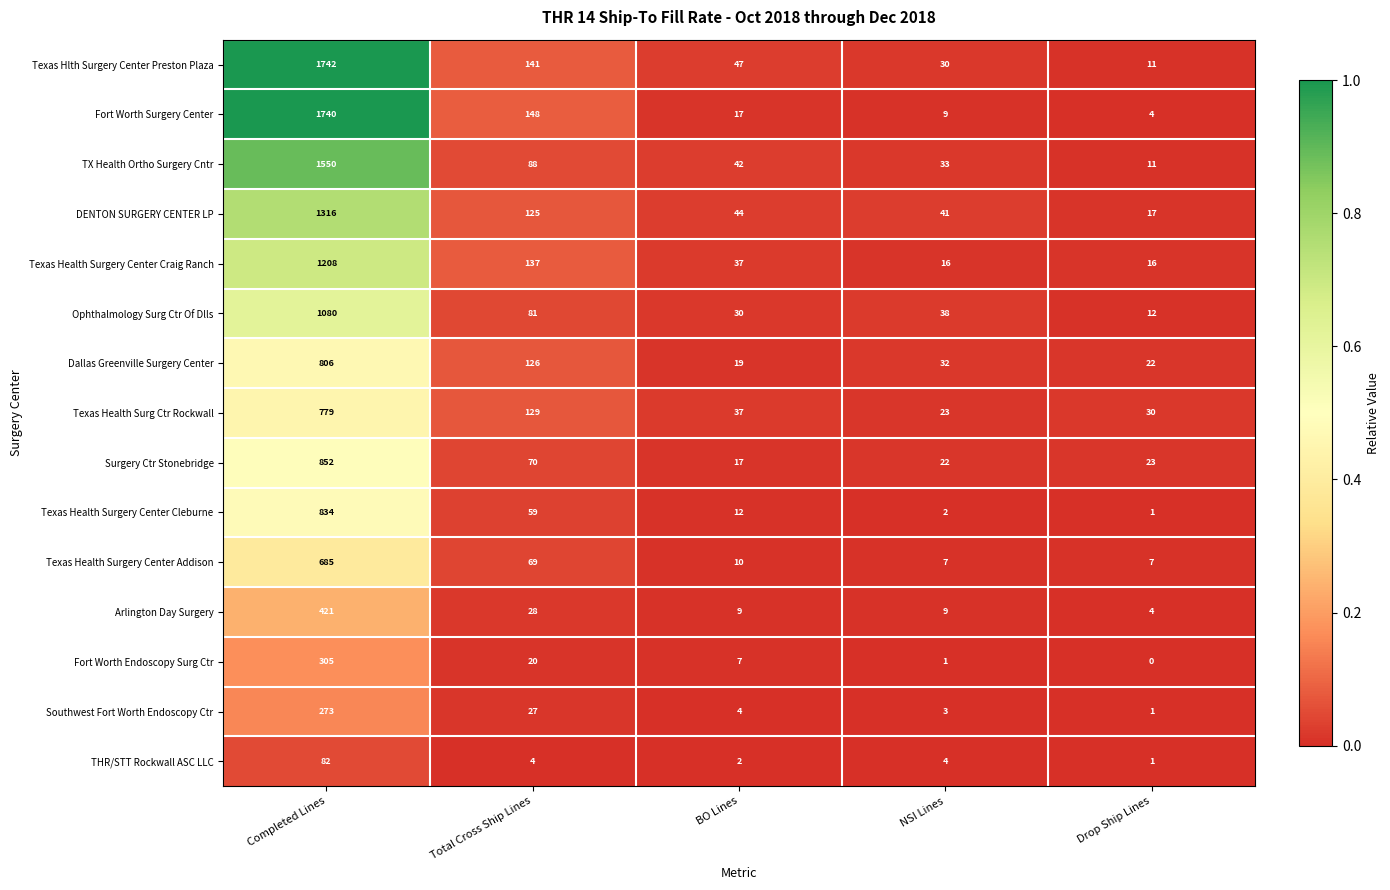

What is the maximum value for TX Health Ortho Surgery Cntr?

1550